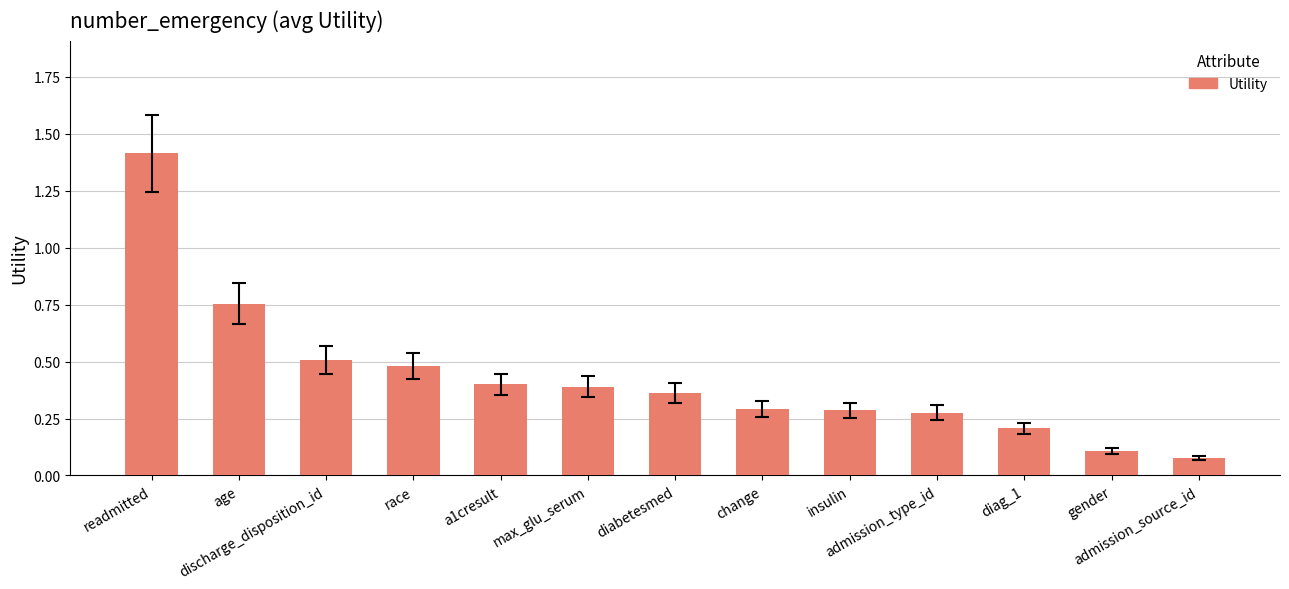

What position from the left is readmitted?

1